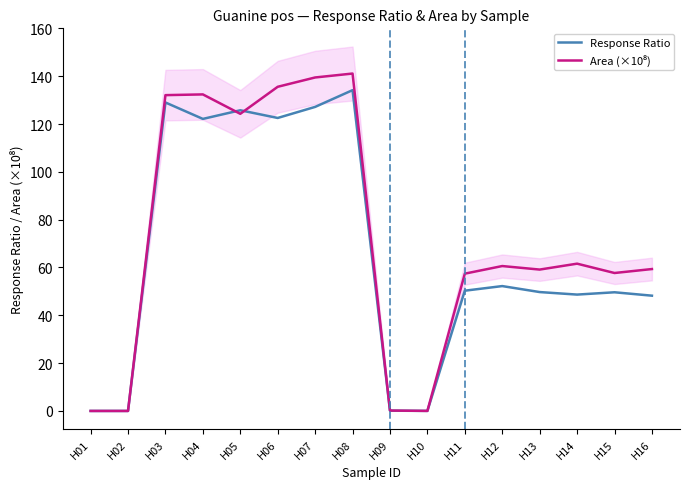

Is this an area chart (filled region under the line)?

No